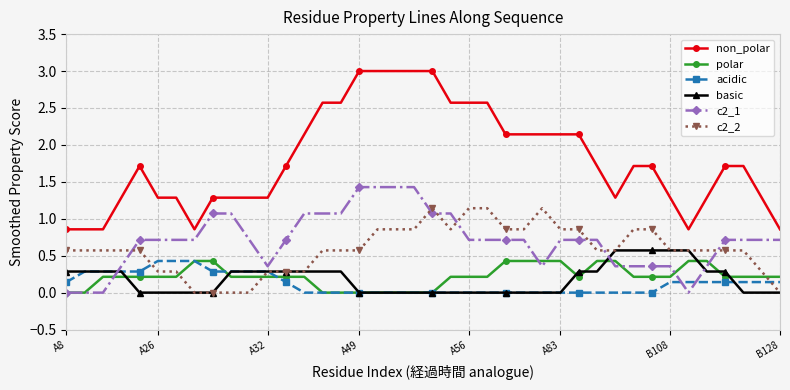

True or false: non_polar and c2_1 cross at least once.

False